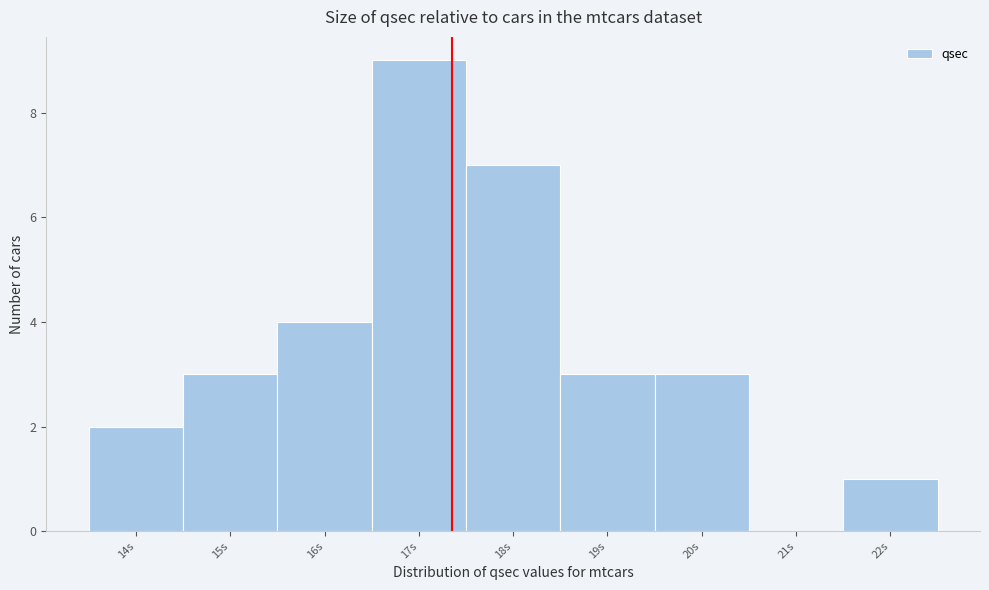

Reading left to right, transcribe all the data shown in this chart.

14s=2	15s=3	16s=4	17s=9	18s=7	19s=3	20s=3	21s=0	22s=1